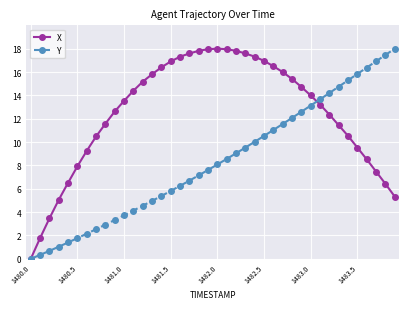

What is the value of the X point at the 29th from the left?

15.4